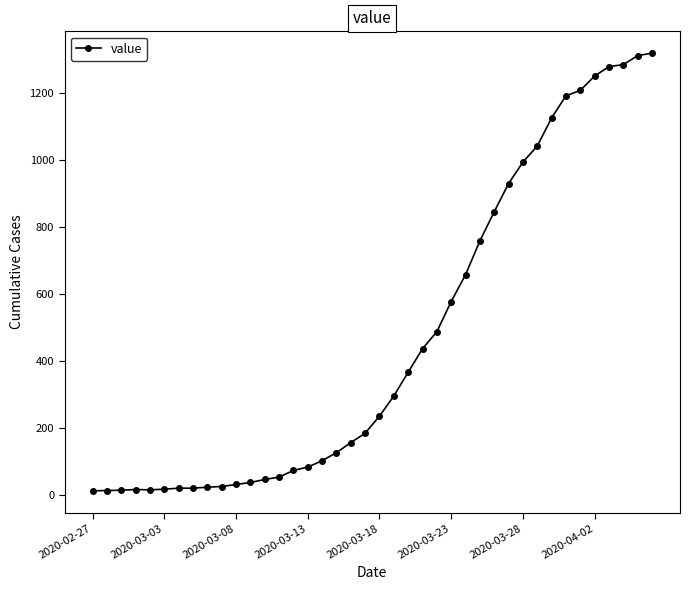

How many data points does each series have?

40